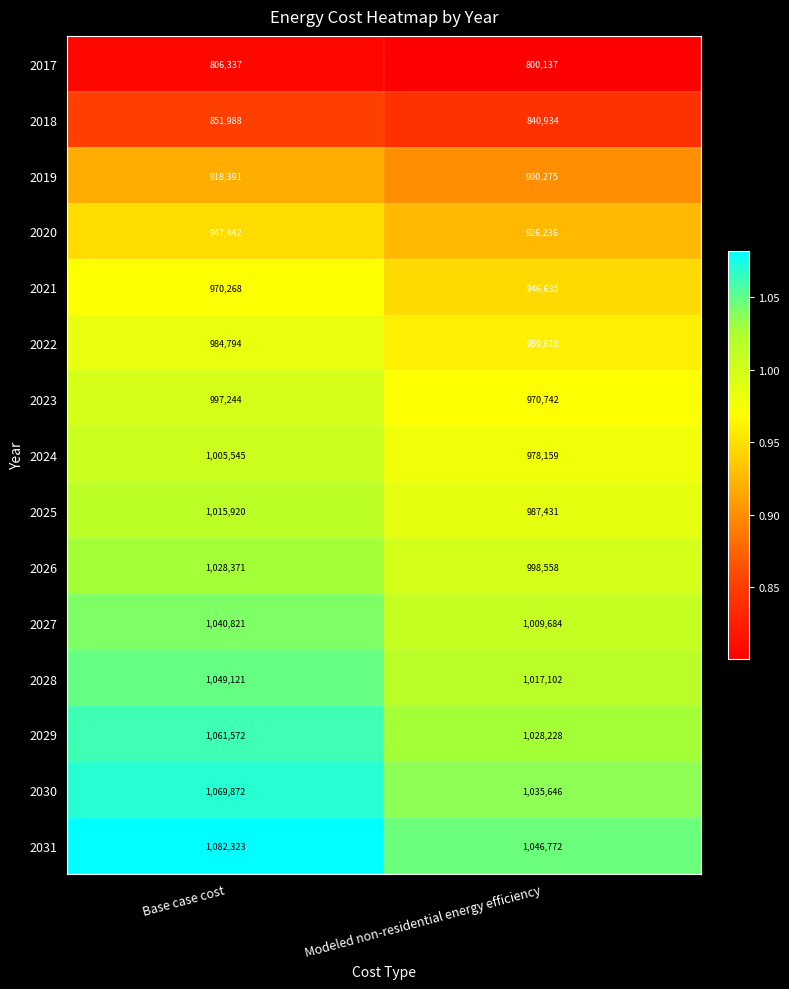

The 2021 series shows 1432920 at Modeled non-residential energy efficiency. True or false?

False